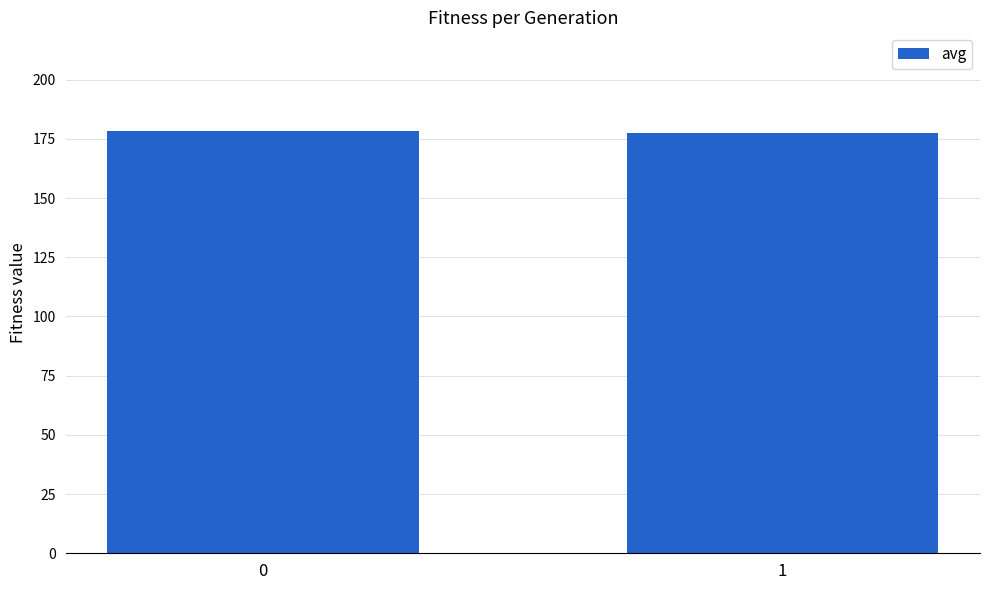

What is the value of the 2nd bar from the left?

177.7